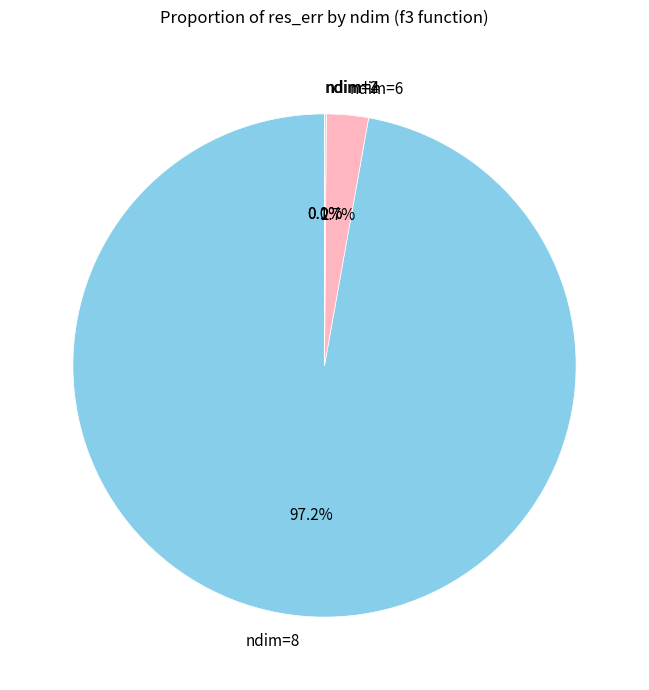

Does ndim=6 represent more than half of the total?

No